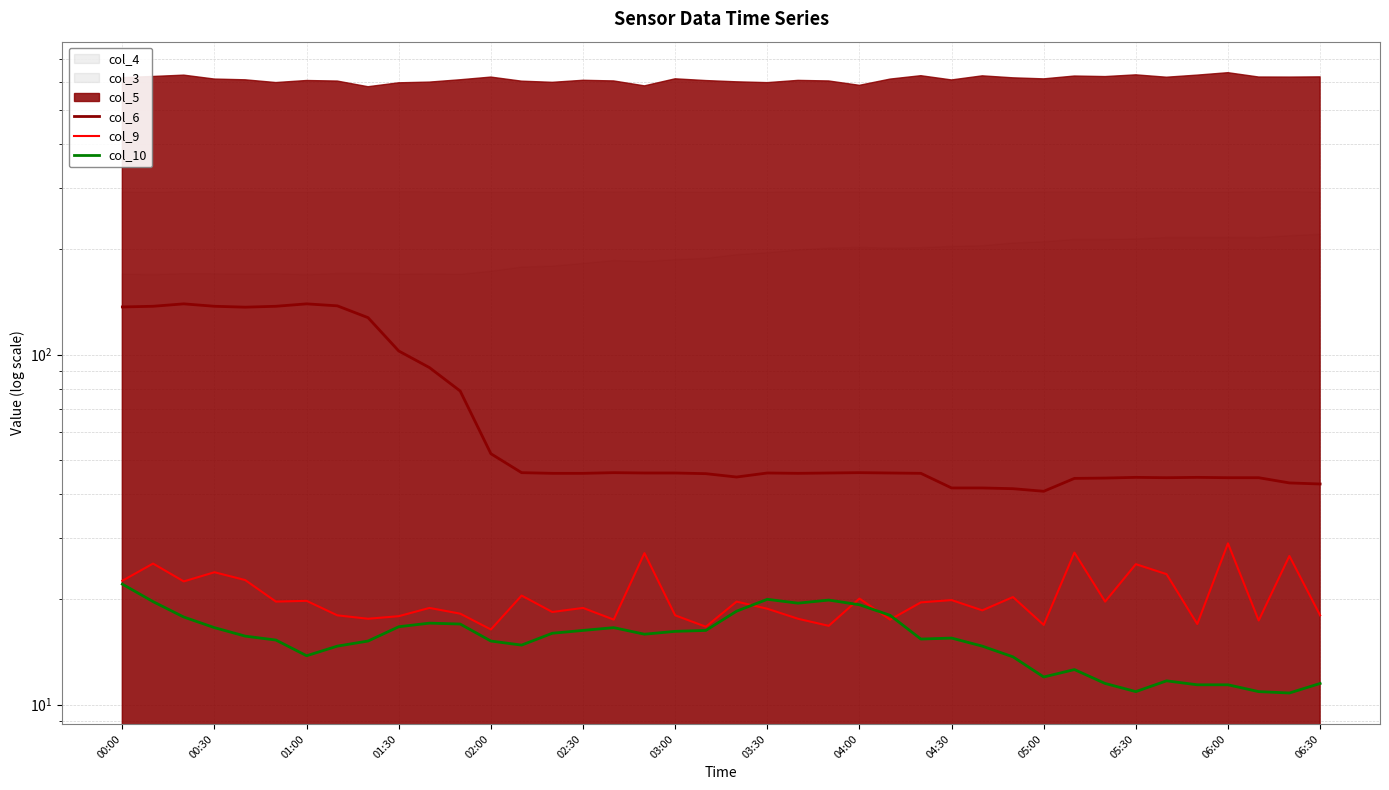

How many data points does each series have?

40